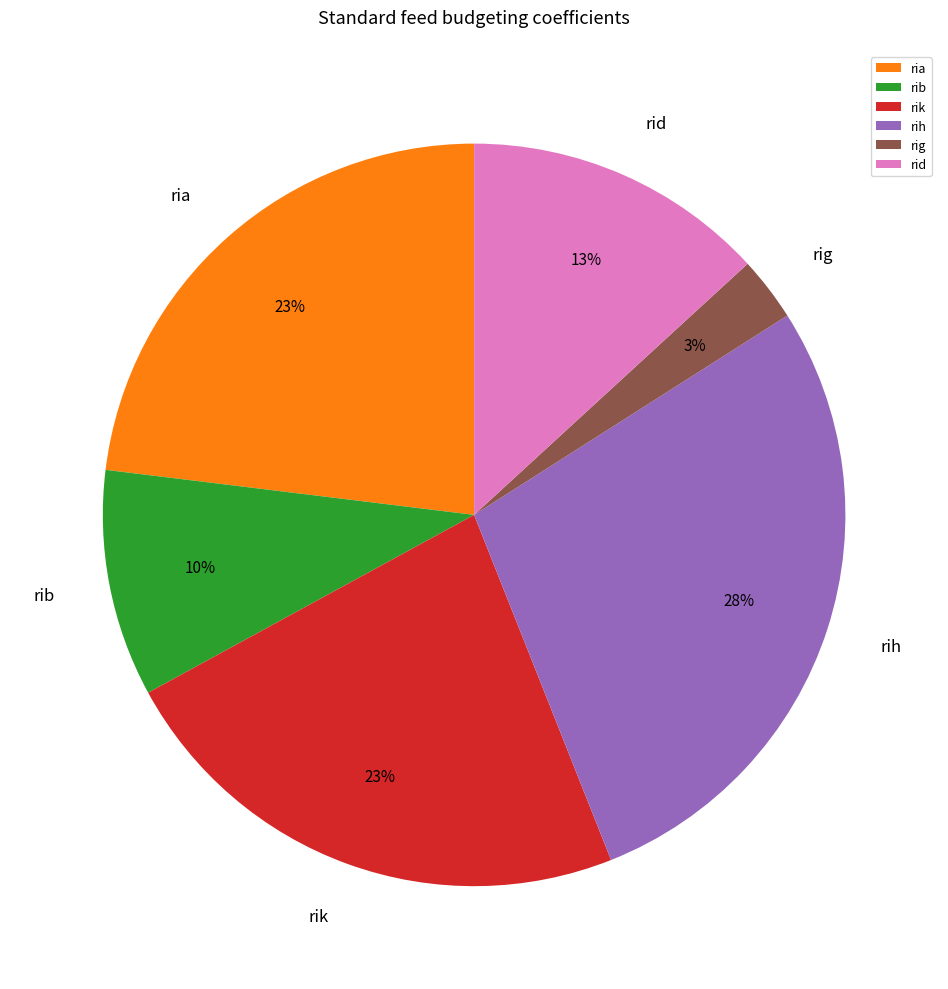

Which slice is the smallest?

rig